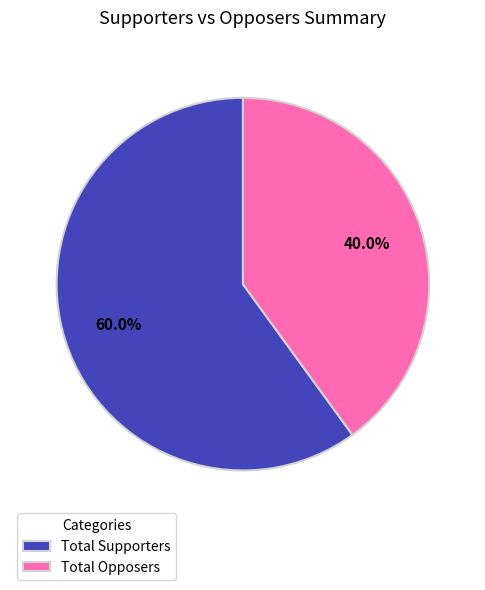

To the nearest percent, what is the difference between the largest and smallest slice percentages?

20%